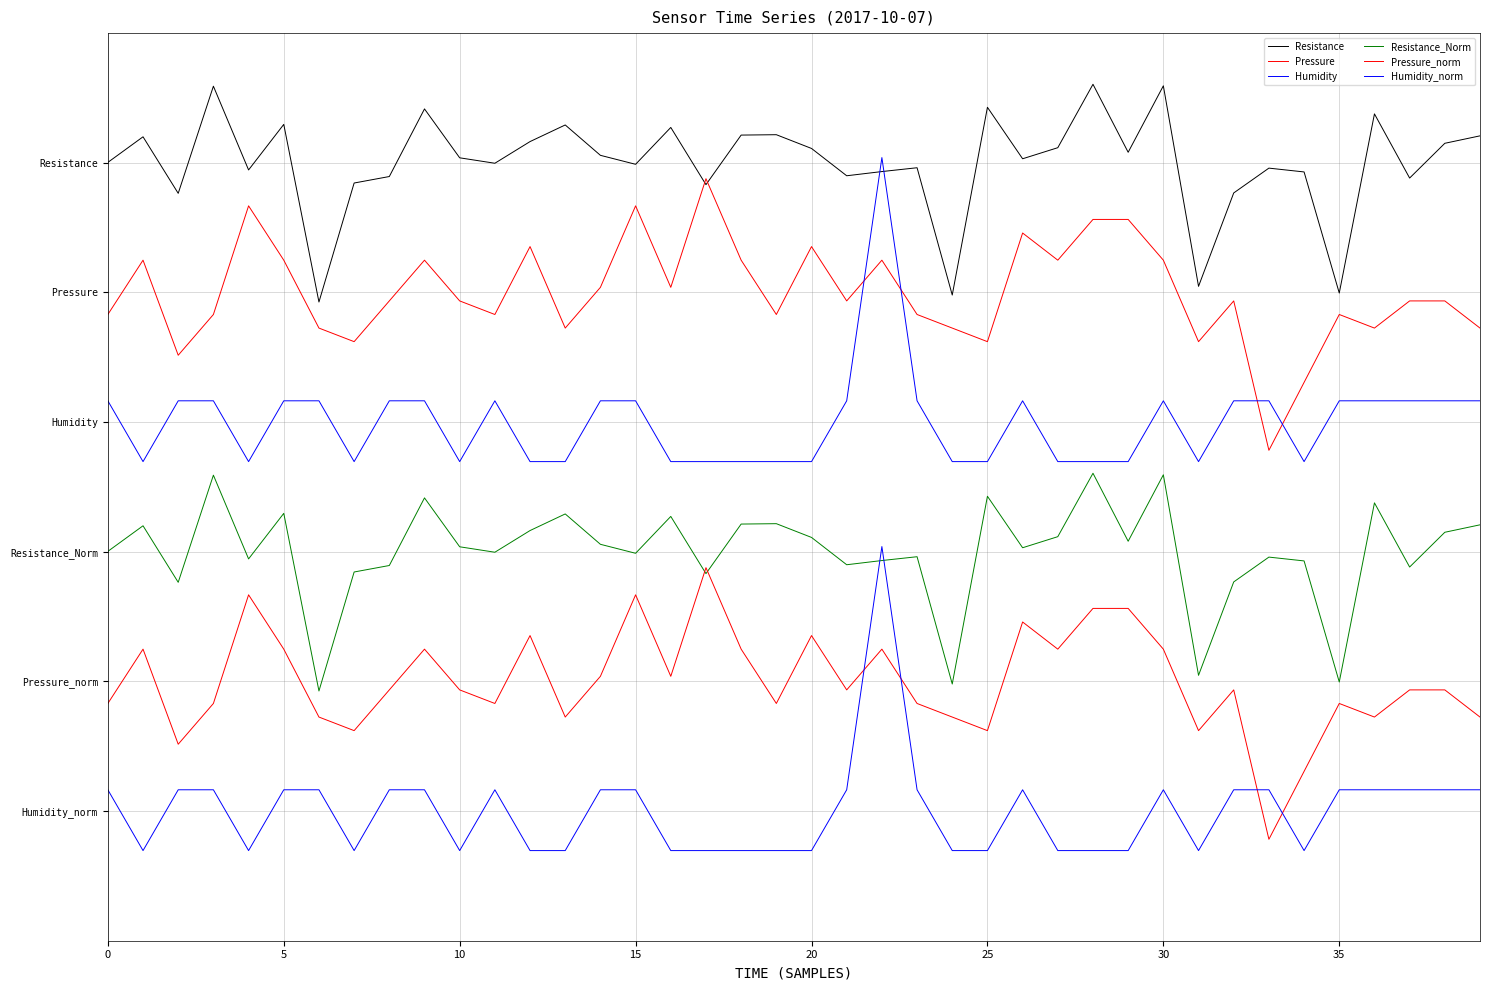

At which category is the sum across all series the highest?

22